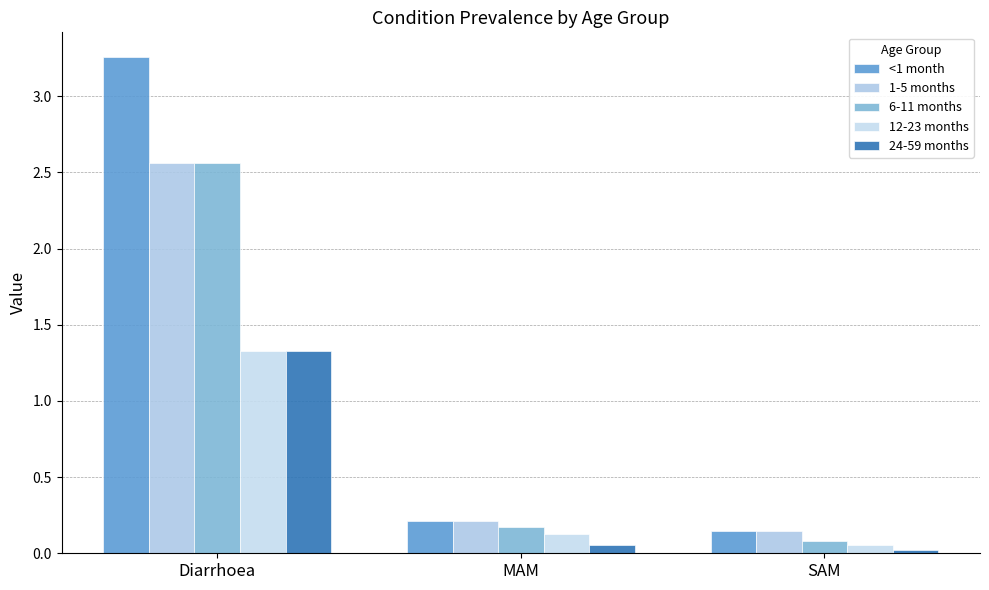

Is it true that <1 month equals 5.6 at Diarrhoea?

False